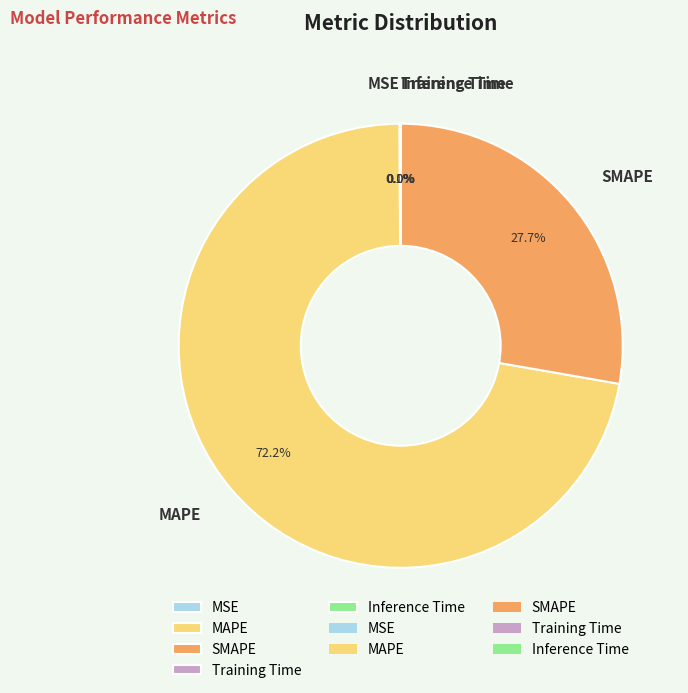

Which slice represents more than half of the pie?

MAPE